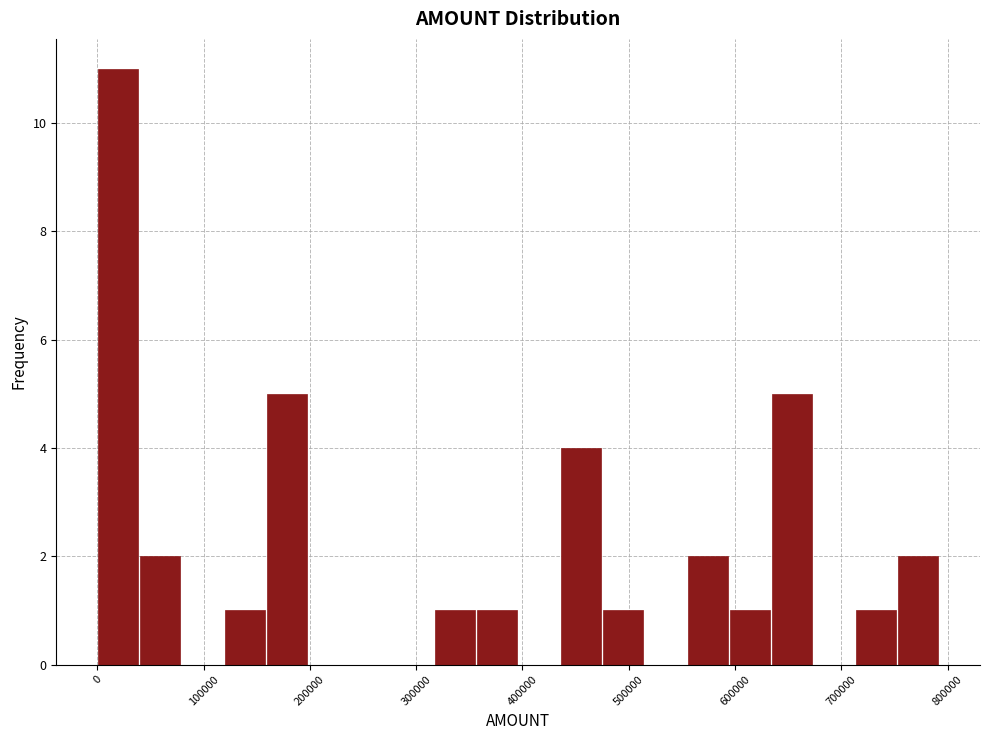

Read against the x-axis, roughly where is the centre of the tallest bar?

20000